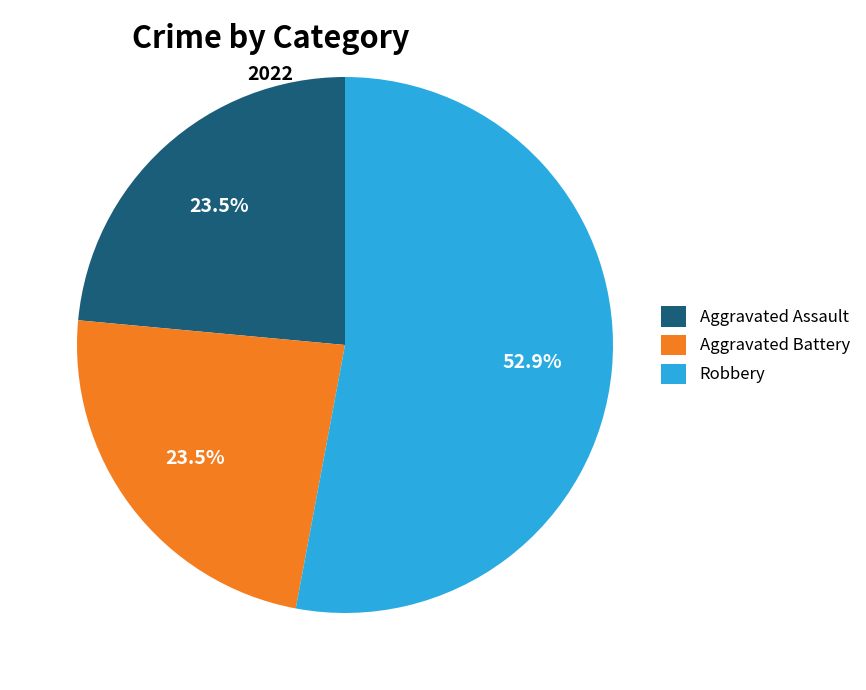

How many slices are in this pie chart?

3